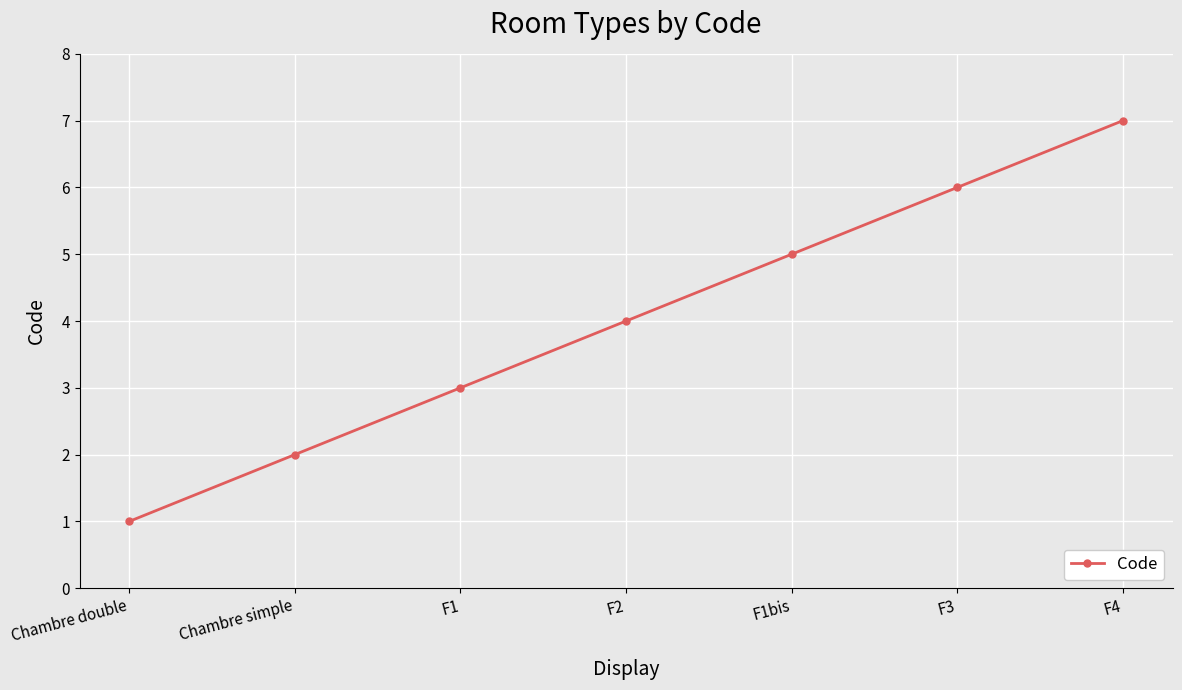

Rank the categories by value from lowest to highest.

Chambre double, Chambre simple, F1, F2, F1bis, F3, F4